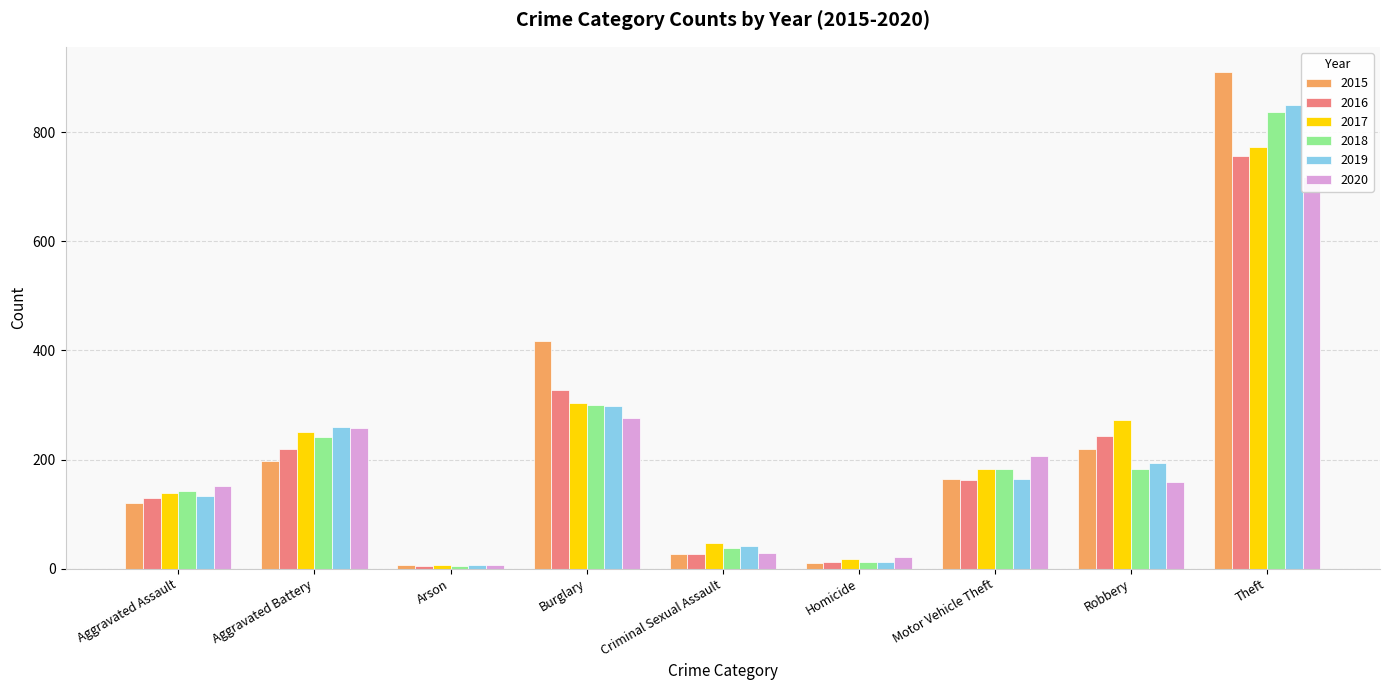

What is the difference between the maximum and minimum values in the 2020 series?

711